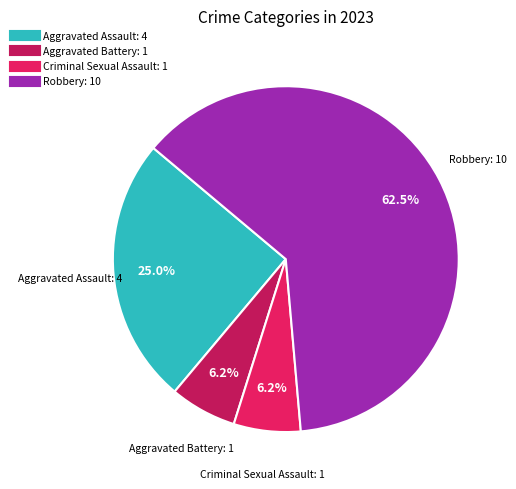

To the nearest percent, what portion does Aggravated Assault represent?

25%